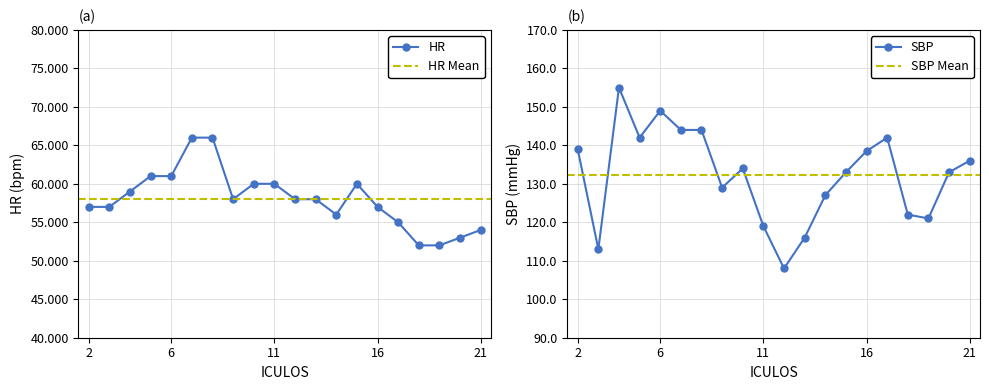

What is the highest value of the HR series?

66